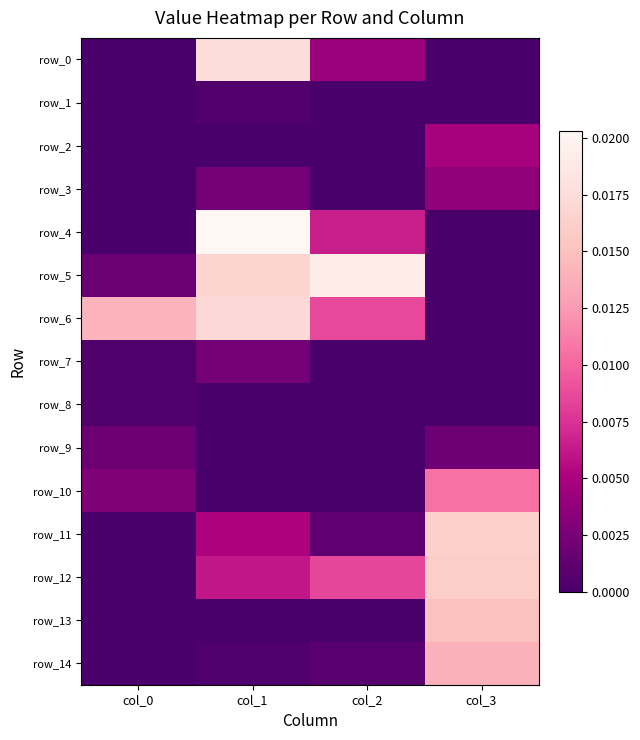

At how many categories does at least one series exceed 0?

4